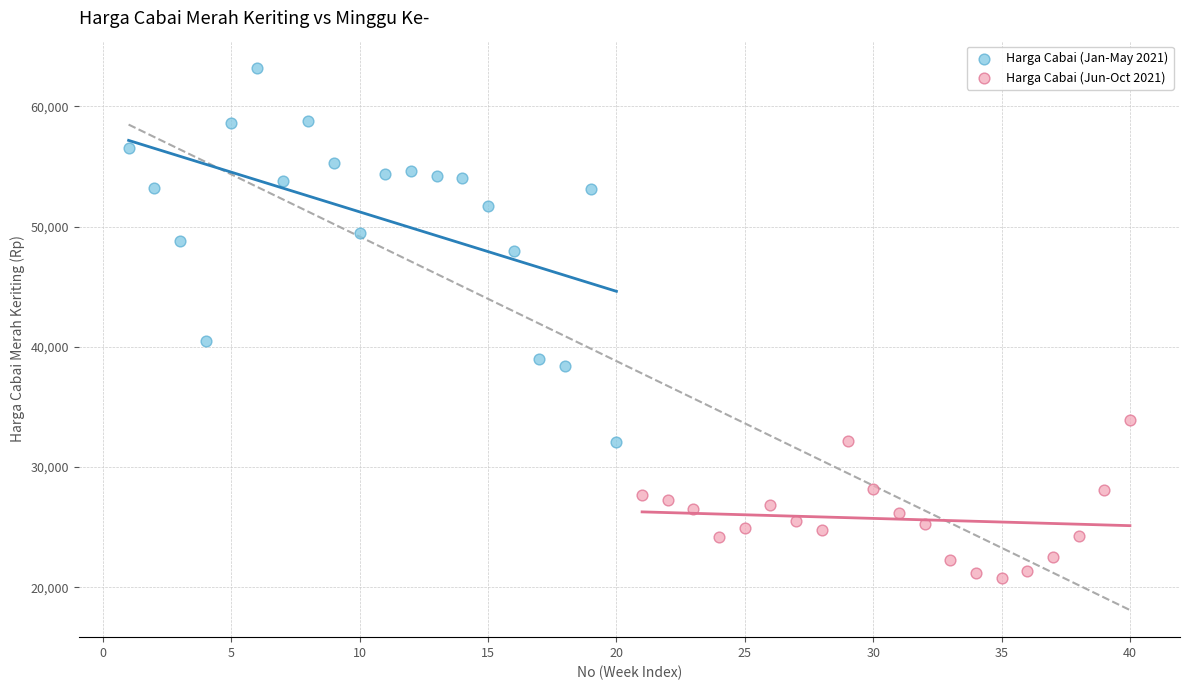

Which series reaches the minimum Y coordinate?

Harga Cabai (Jun-Oct 2021)